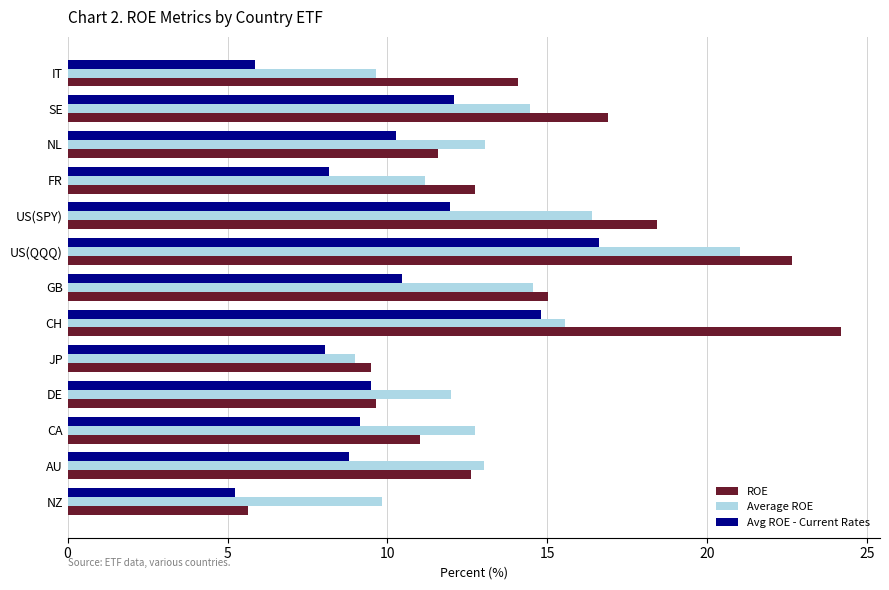

Is it true that Avg ROE - Current Rates equals 25.0 at CH?

False